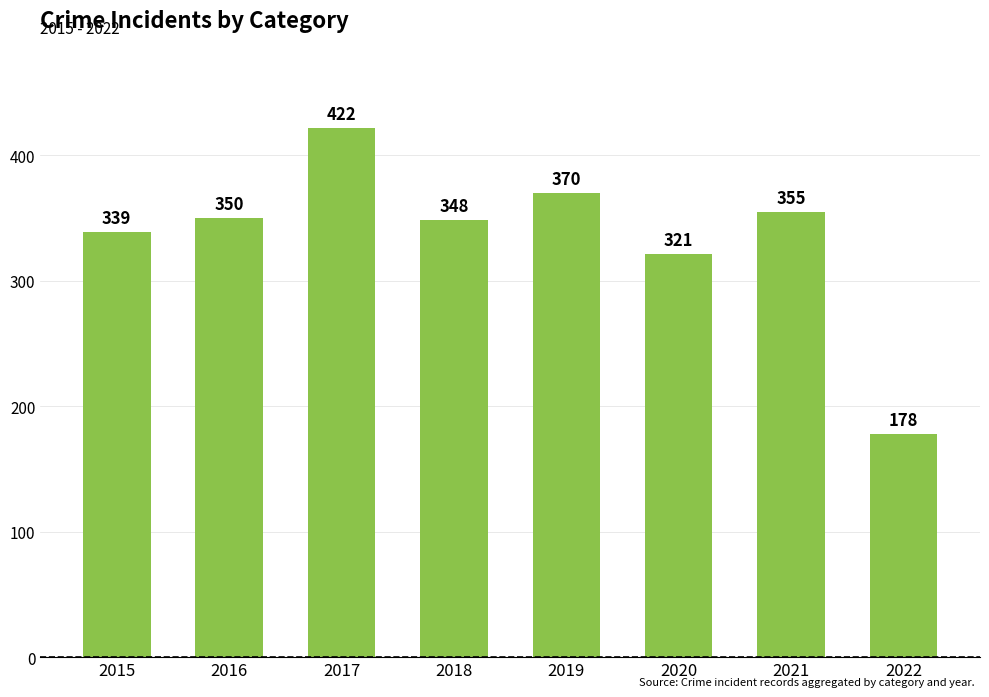

At which category does the chart reach its peak across all series?

2017